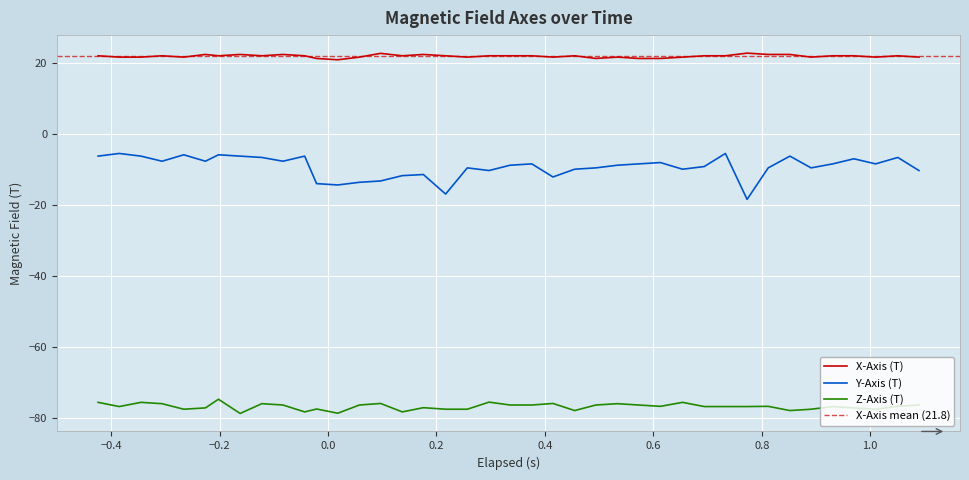

Count the number of data series in this chart.

3